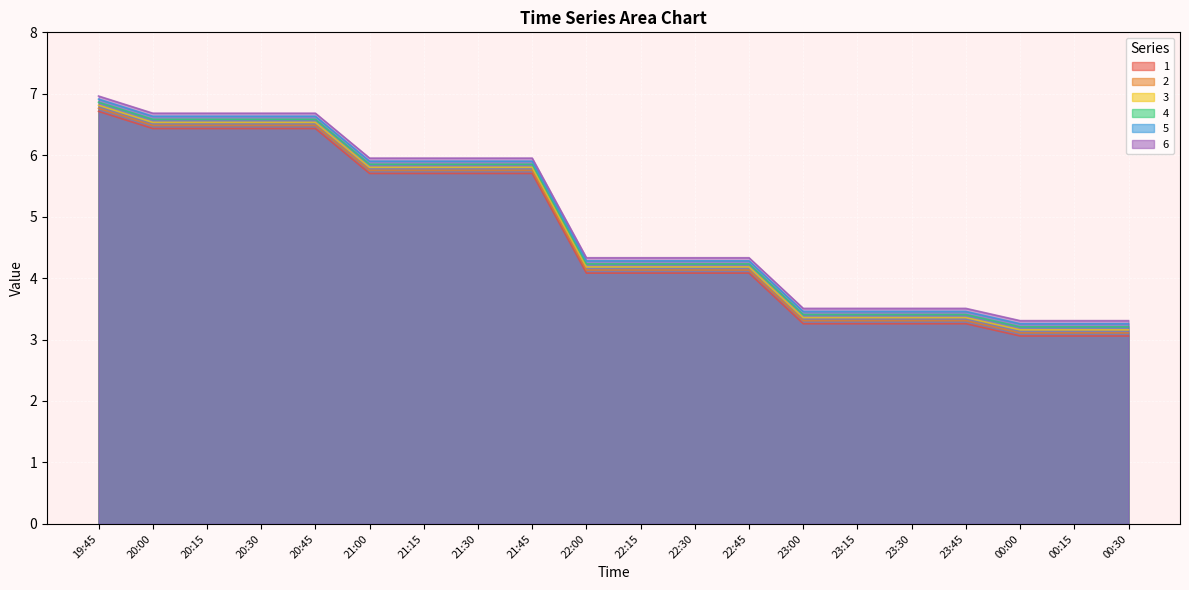

In 3, how many points are higher than both neighbors (excluding endpoints)?

1